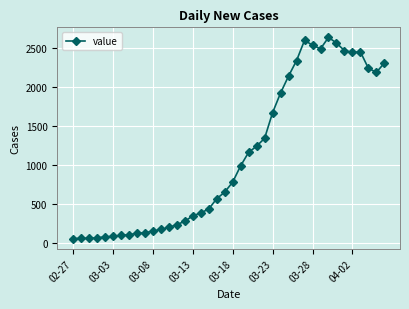

What is the greatest value displayed?

2638